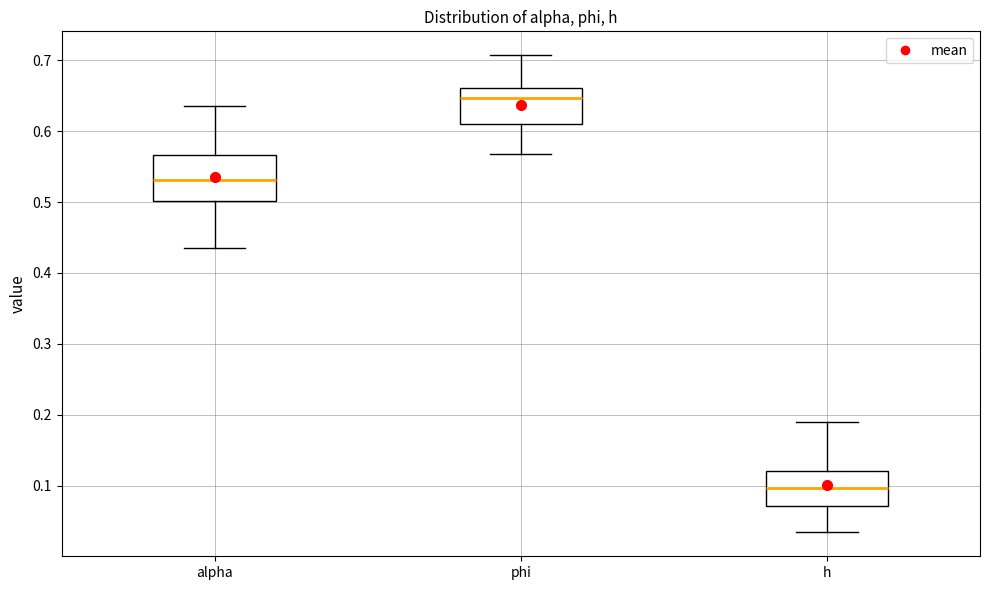

Reading left to right, transcribe this box plot: for each box, give where its median line is, the range the box spans, and where its two whiskers end, as read against the y-axis. The values are not printed on the chart, so give them approximately, as read against the axis.

alpha: median 0.53, box 0.50 to 0.57, whiskers 0.44 to 0.64
phi: median 0.65, box 0.61 to 0.66, whiskers 0.57 to 0.71
h: median 0.10, box 0.07 to 0.12, whiskers 0.03 to 0.19